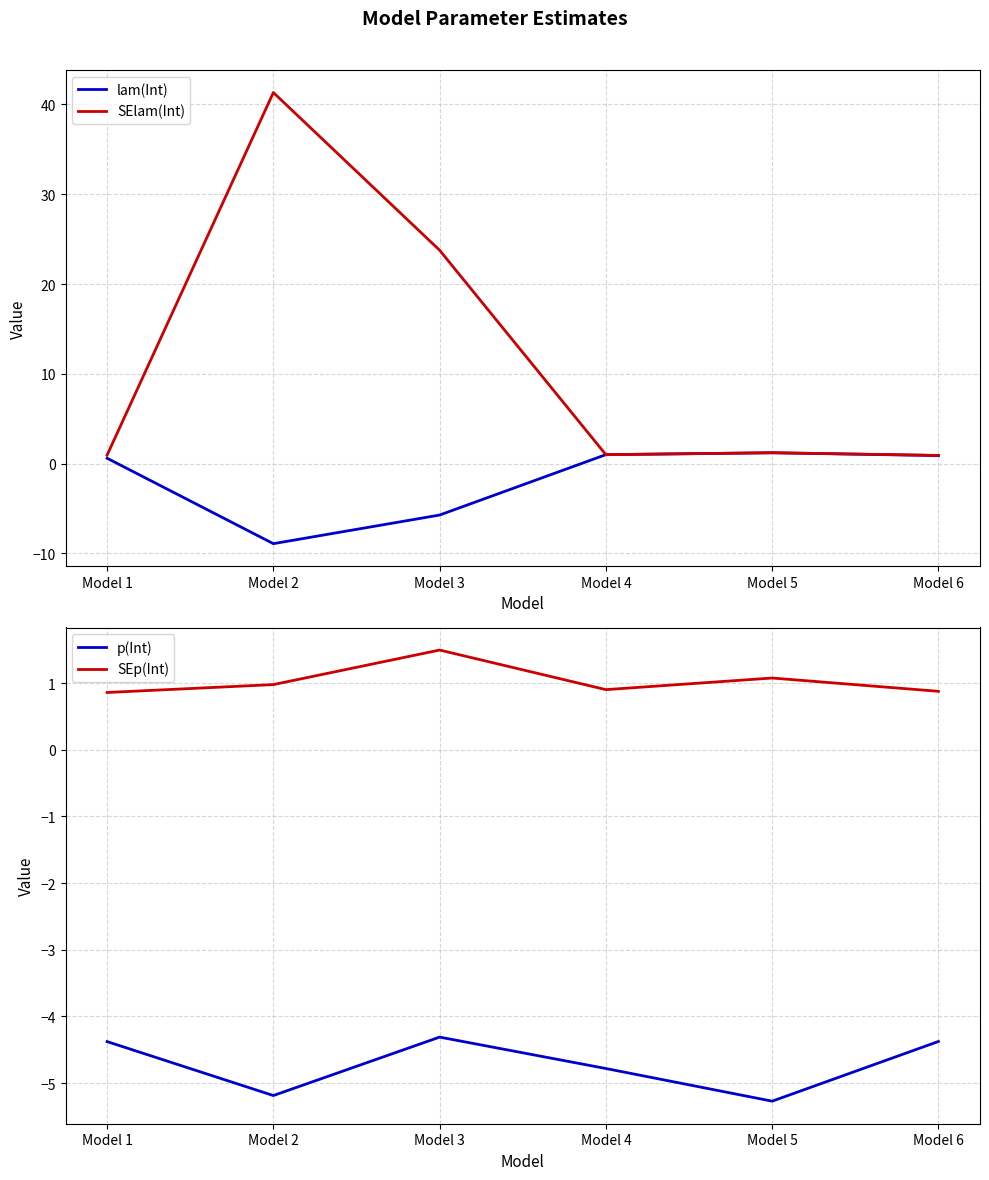

At which category is the sum across all series the highest?

Model 2